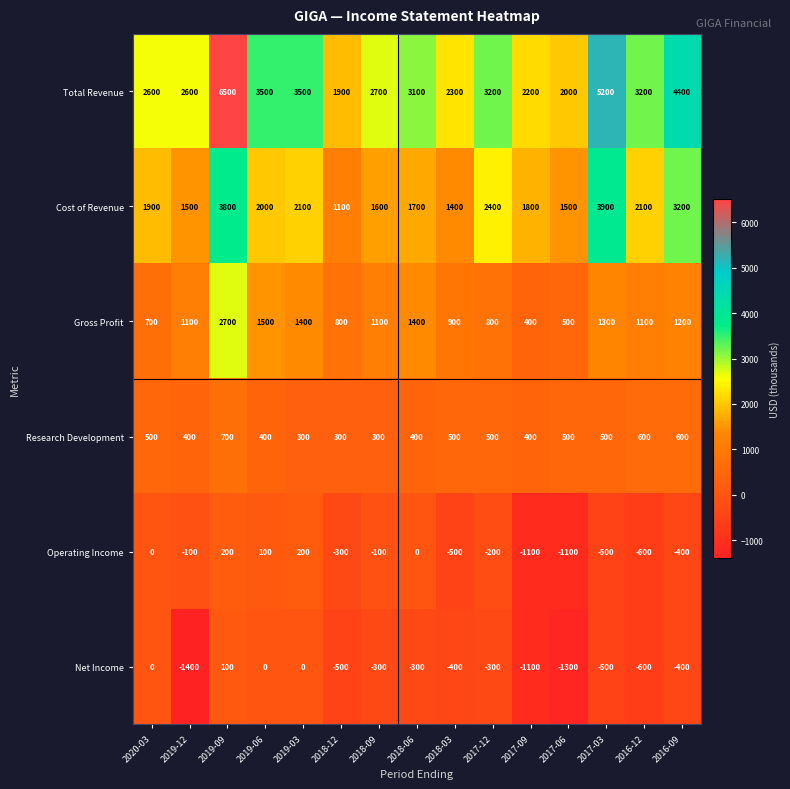

What is the sum of all Total Revenue values?

48900